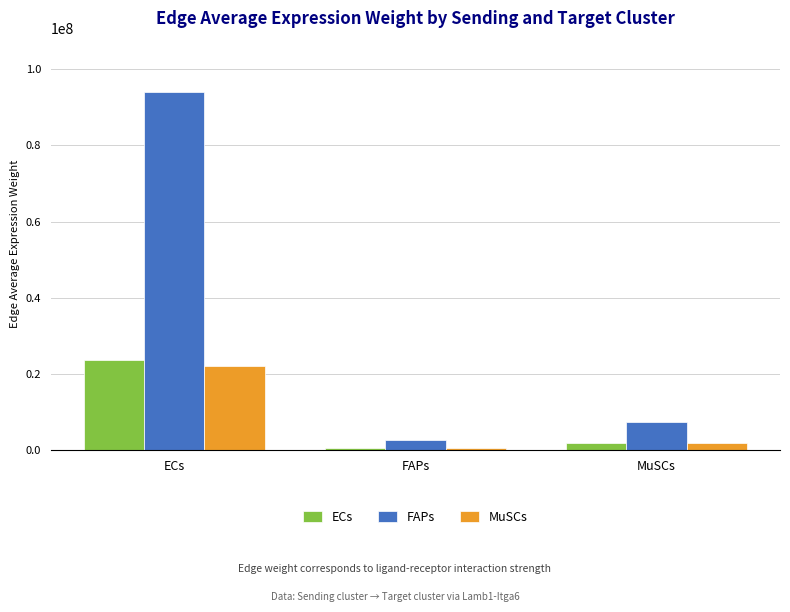

Reading left to right, extract all data points from this chart.

ECs: 23733960.6	633302.1	1865893.8
FAPs: 94133851.0	2511808.6	7400525.0
MuSCs: 22171689.3	591615.4	1743072.6